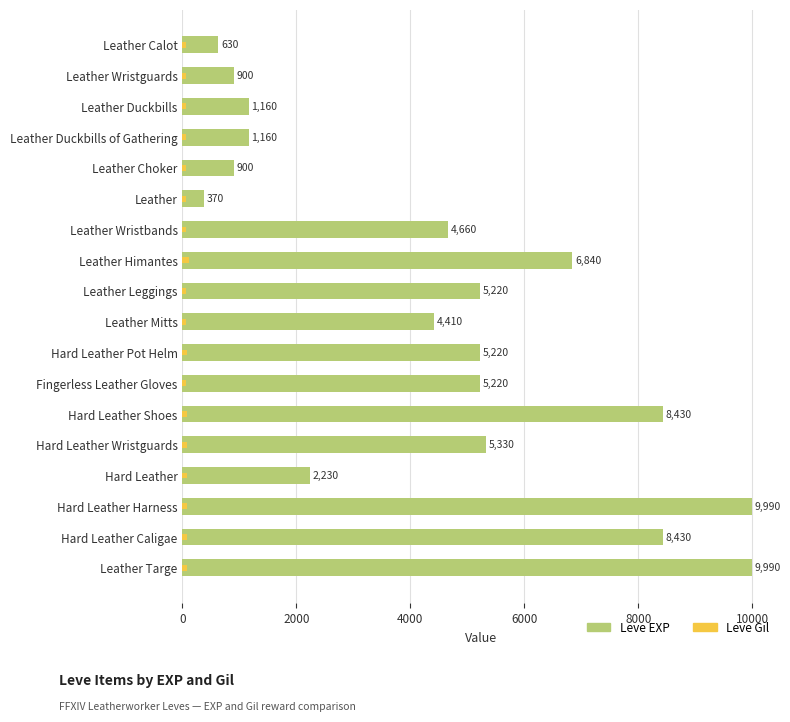

Reading right to left, what are all the values shown in this chart?

9990	8430	9990	2230	5330	8430	5220	5220	4410	5220	6840	4660	370	900	1160	1160	900	630